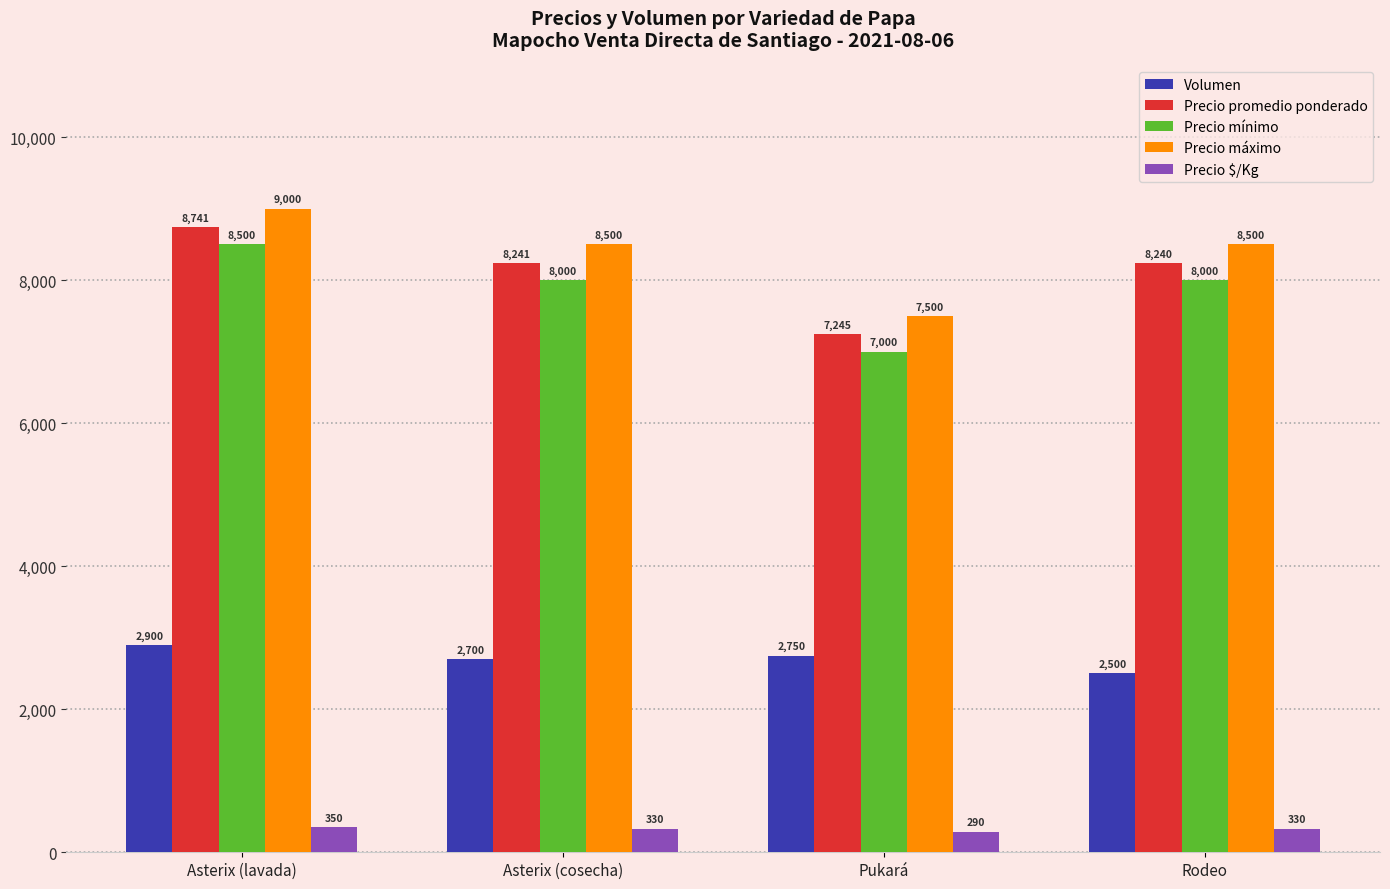

How many bars are there in each group?

5